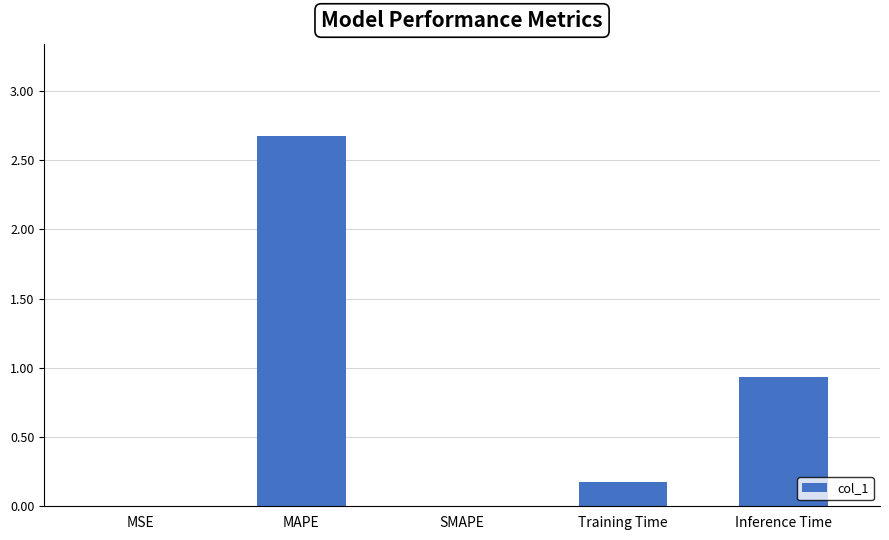

What is the change in value from MAPE to Inference Time?

-1.7